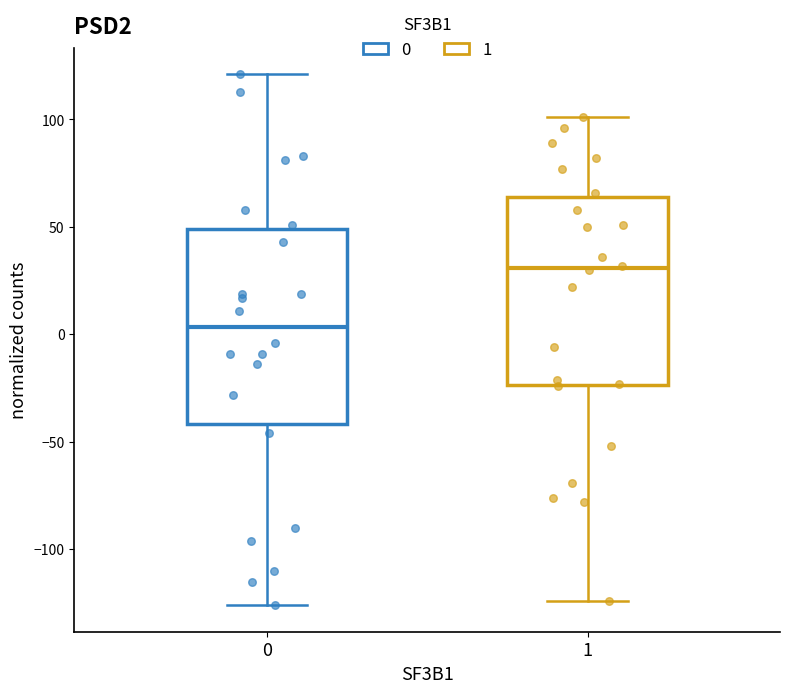

Reading left to right, read every box against the y-axis: the position of its median line, the range the box covers, and the ends of its whiskers. The values are not printed on the chart, so give them approximately, as read against the axis.

0: median 5, box -40 to 50, whiskers -125 to 120
1: median 30, box -25 to 65, whiskers -125 to 100